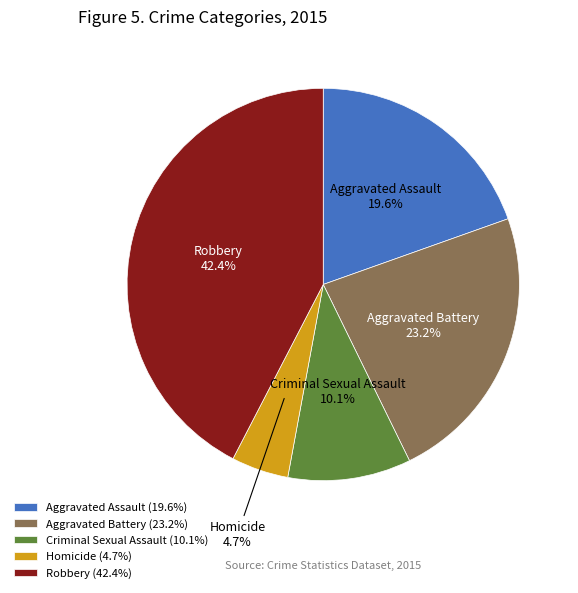

To the nearest percent, what is the difference between the Homicide and Robbery slice percentages?

38%